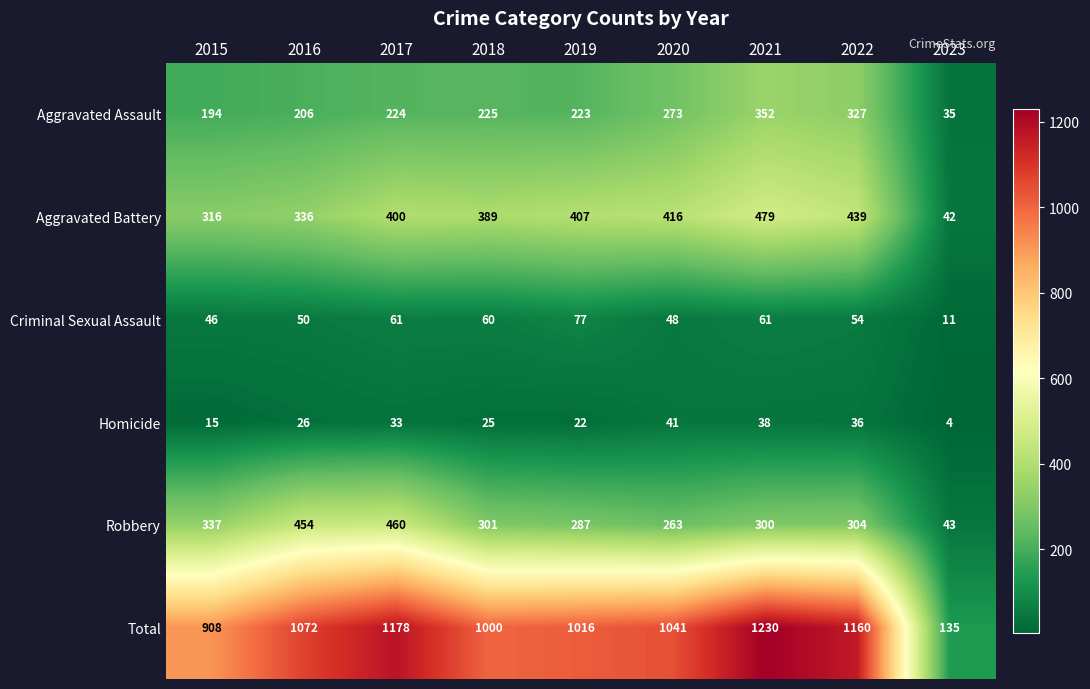

Which series changed the most between 2015 and 2022?

Total